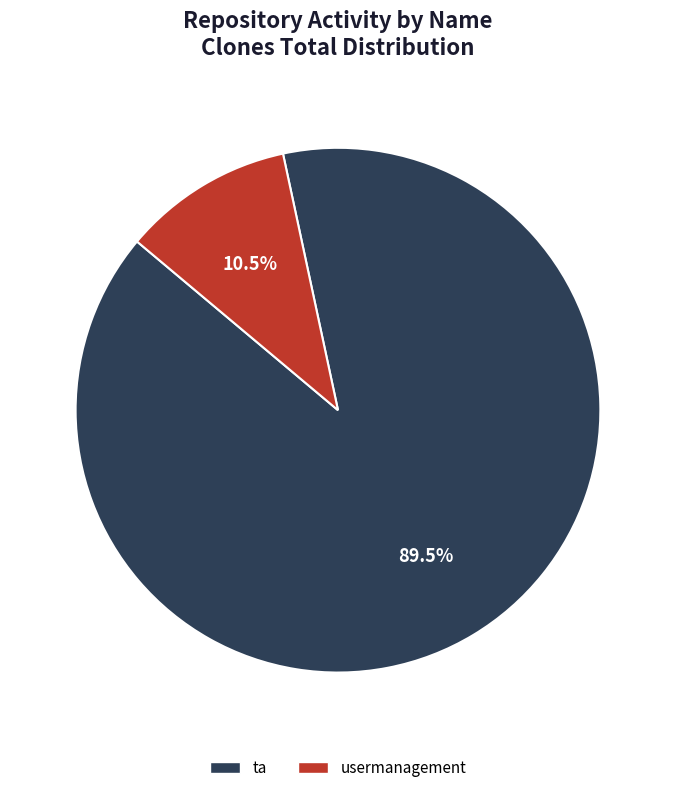

Is there a majority slice in this chart?

Yes